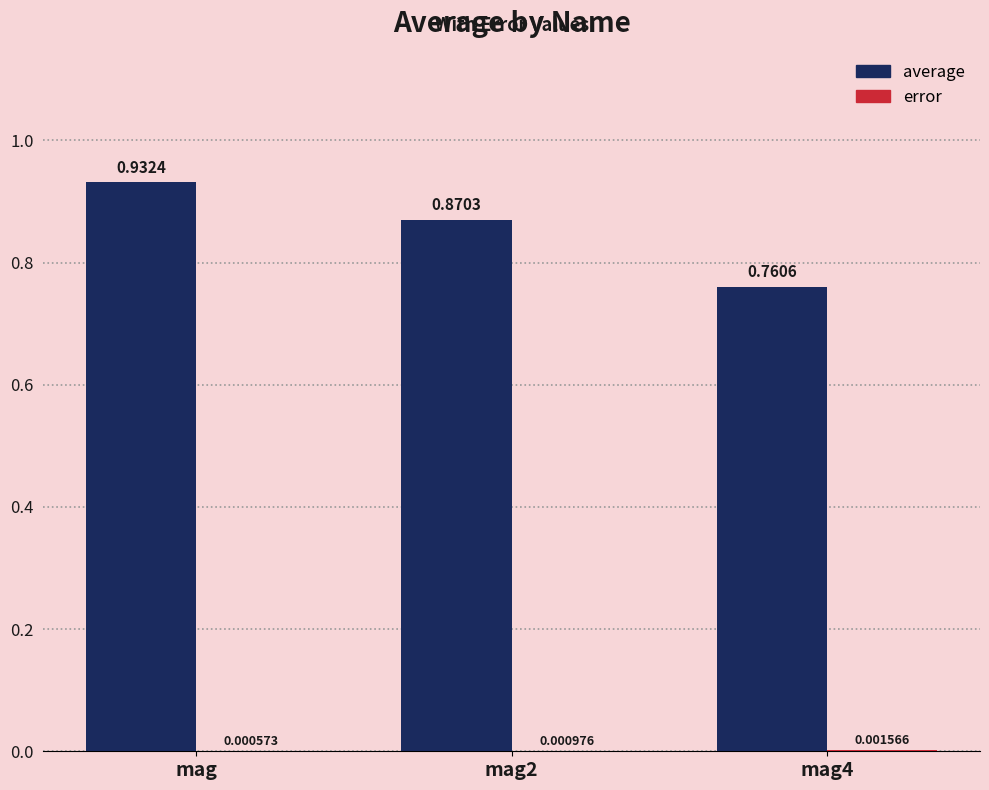

Which series has the largest total across all categories?

average